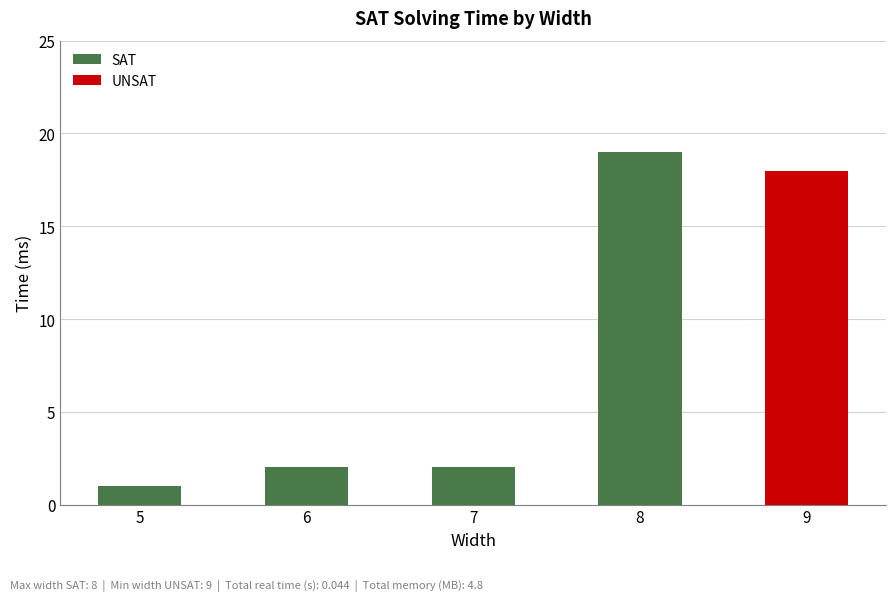

What is the sum of the values at 6 and 7?

4